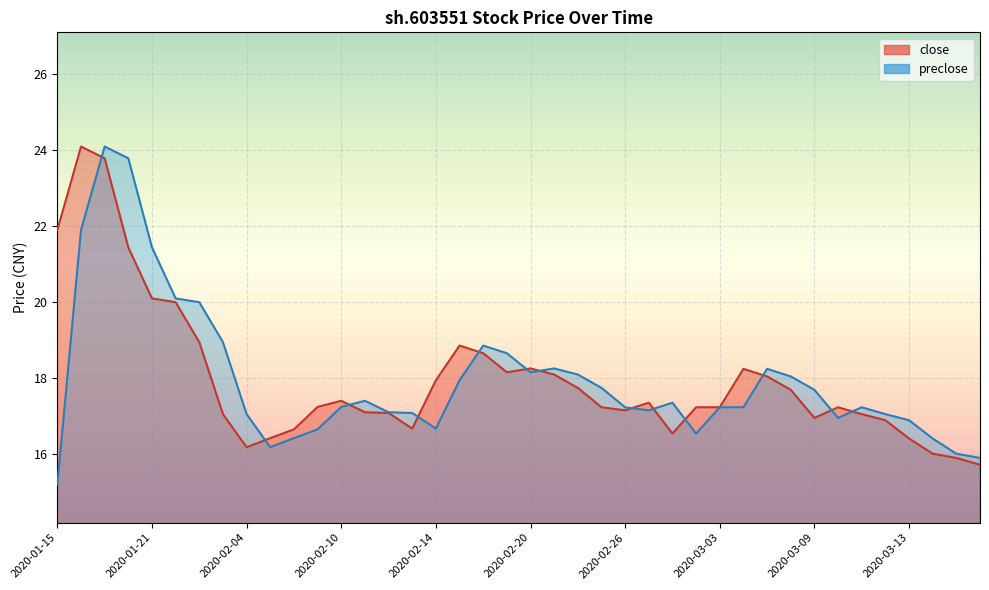

List the series in order of their overall mean, highest first.

close, preclose